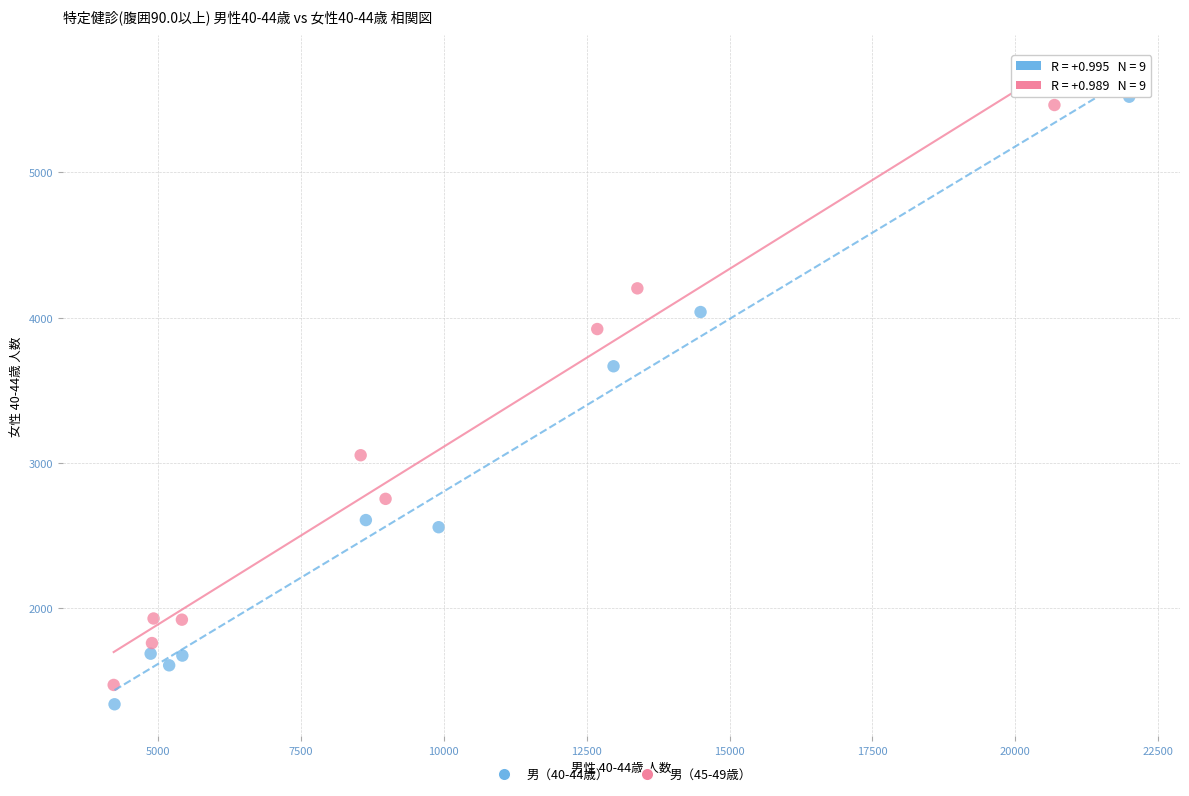

Which series has the largest Y range (max minus min)?

男（40-44歳）